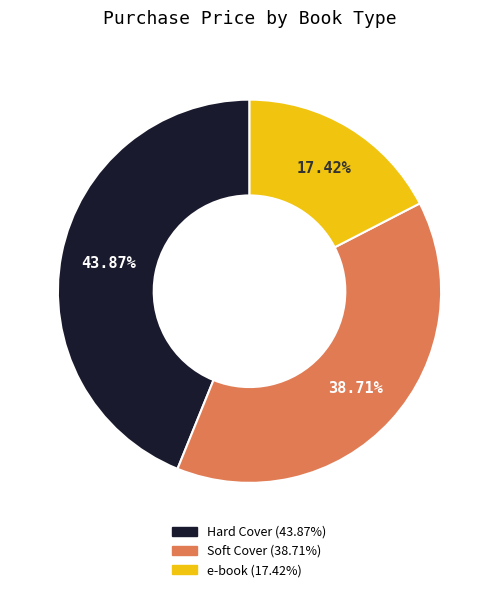

Is there any slice that represents more than half of the pie?

No